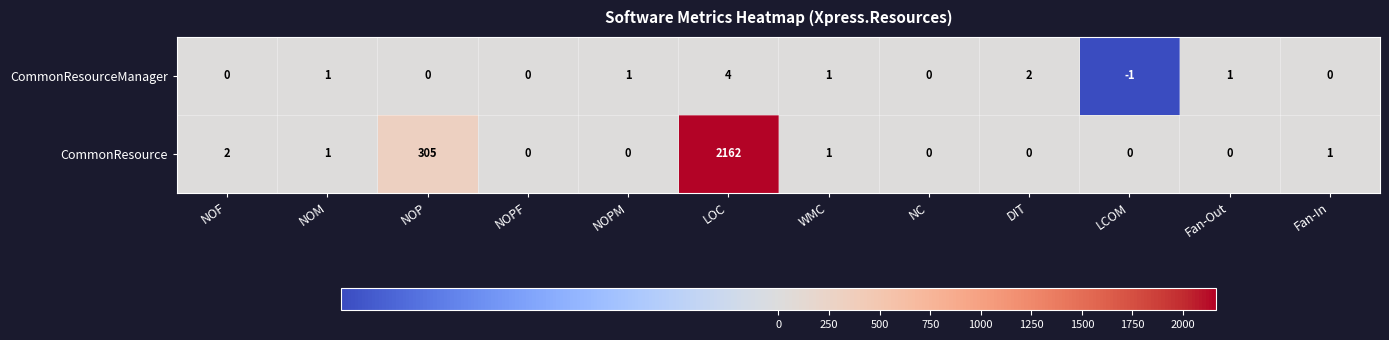

The value of CommonResourceManager at NC is -2. True or false?

False